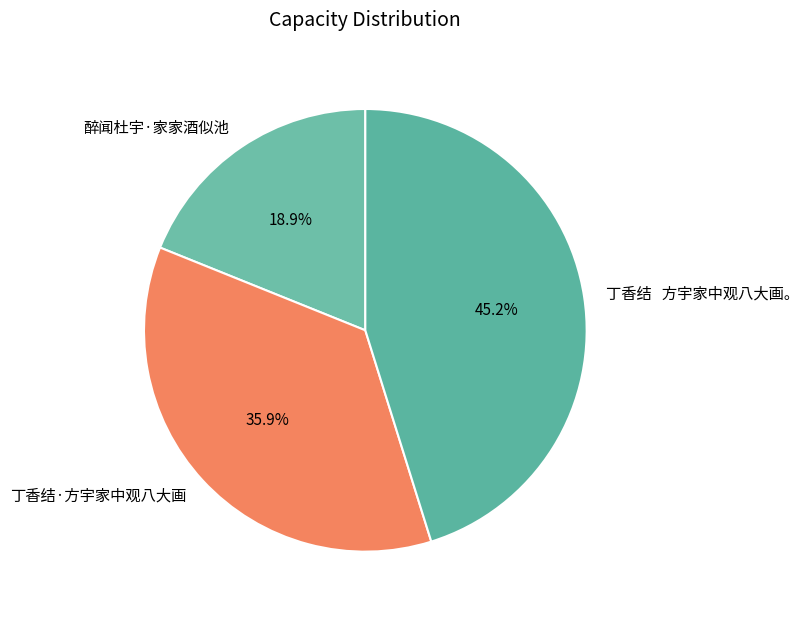

What percentage do 丁香结·方宇家中观八大画 and 丁香结 方宇家中观八大画。 together represent?

81.1%